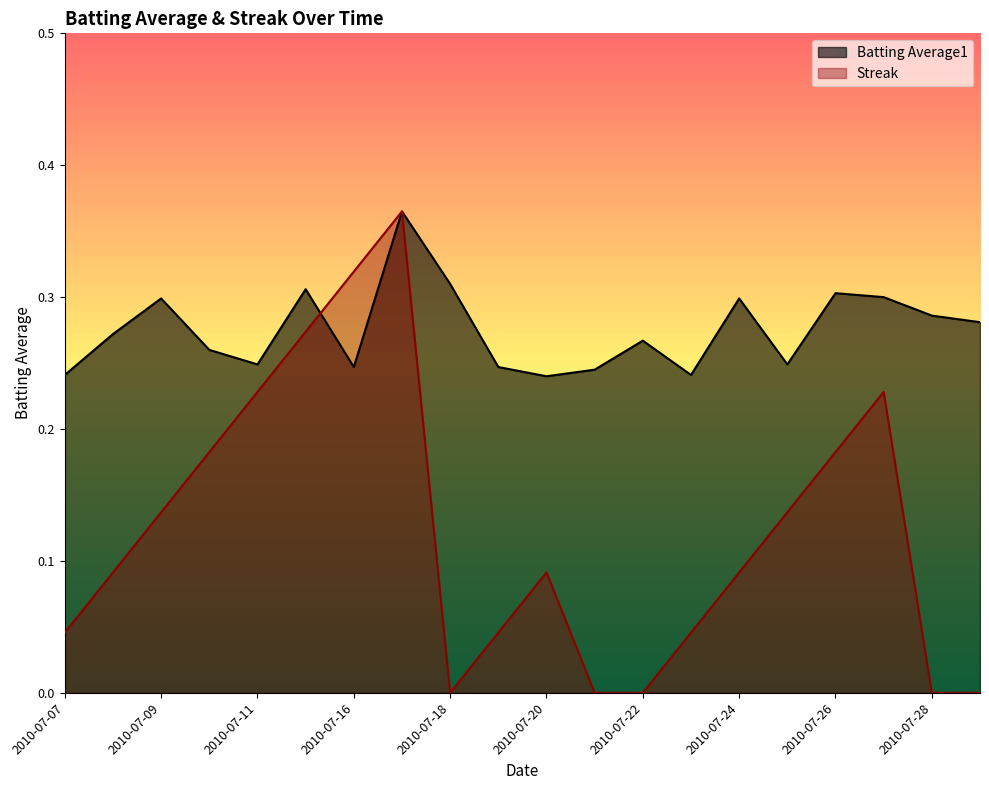

What is the value of the Streak point at the 18th from the left?

0.2